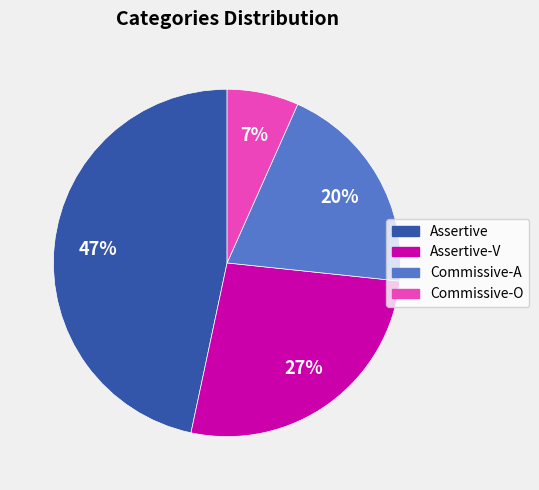

Is there any slice that represents more than half of the pie?

No